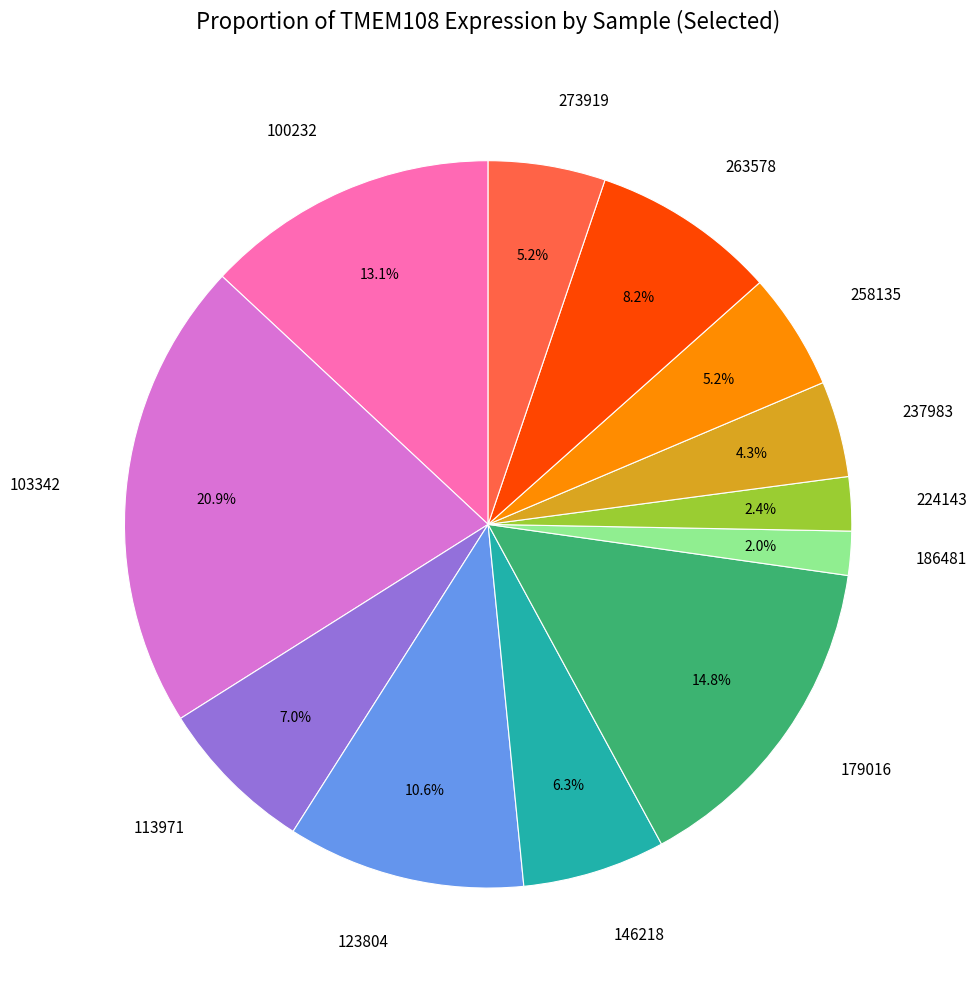

Between 237983 and 123804, which is larger?

123804